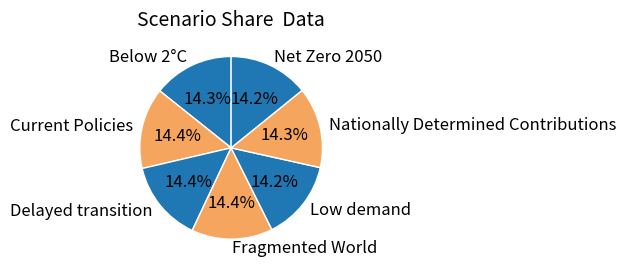

What percentage do Net Zero 2050 and Low demand together represent?

28.3%